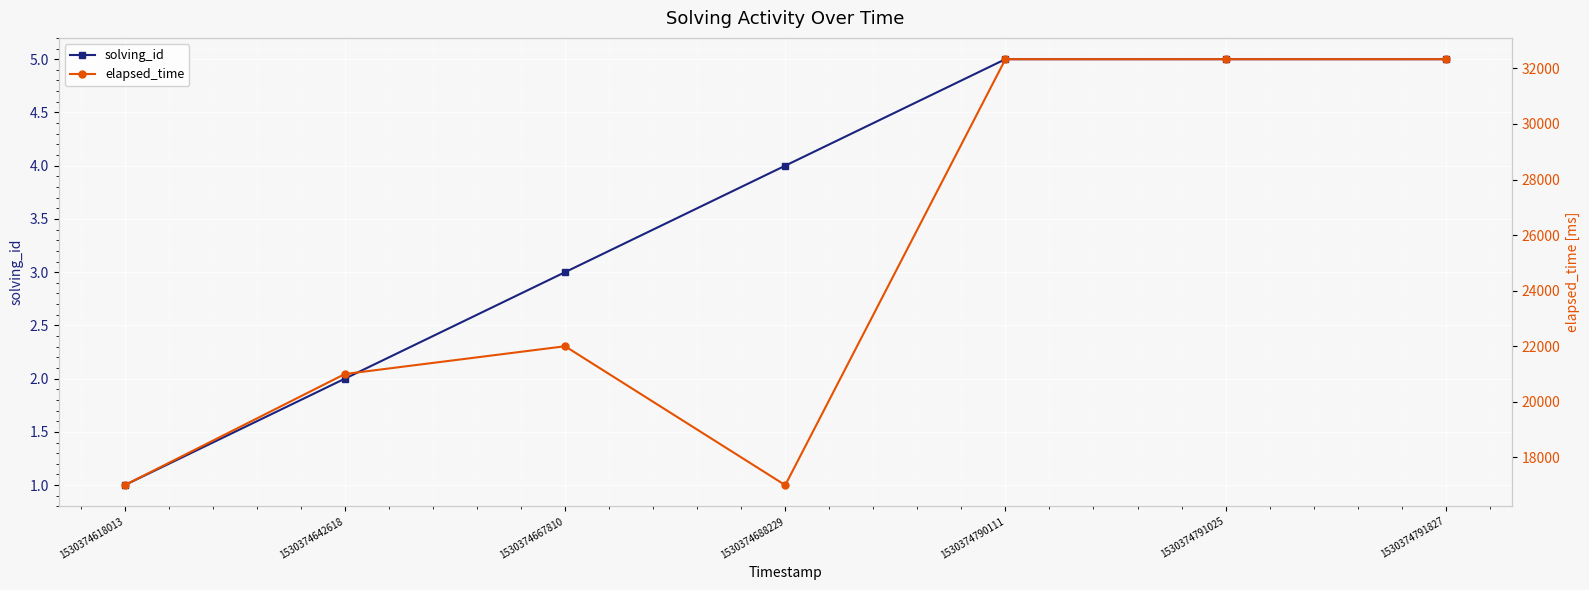

The elapsed_time series shows 24449 at 1530374688229. True or false?

False